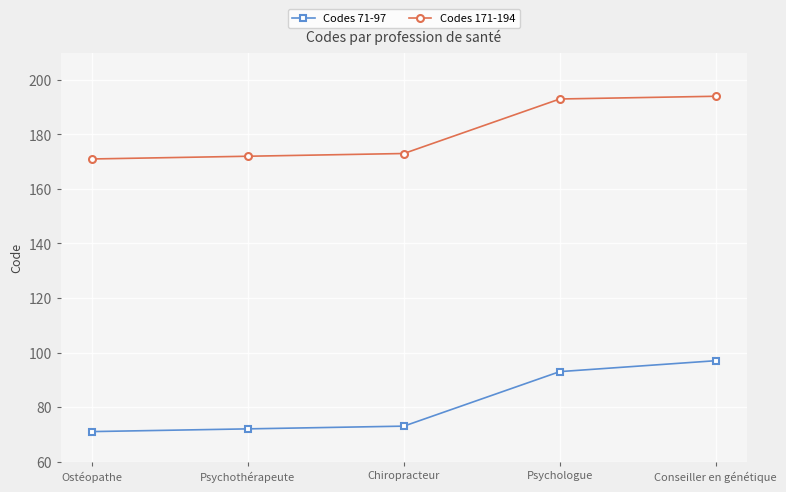

What is the difference between the highest and lowest values at Psychologue?

100